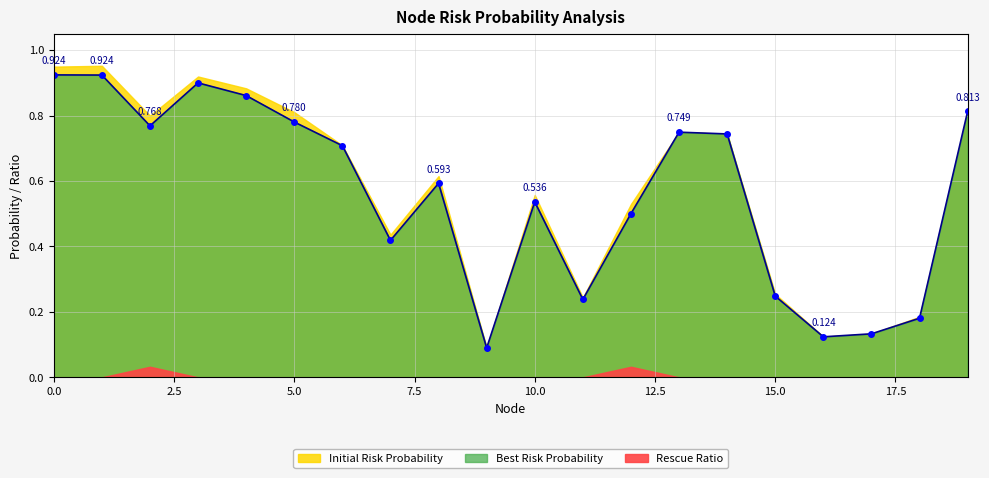

List the series in order of their peak value, lowest first.

Rescue Ratio, Best Risk Probability, Initial Risk Probability